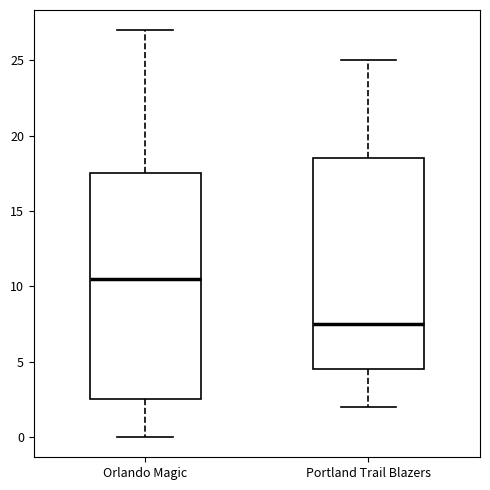

Where is the upper edge of the box for Portland Trail Blazers on the y-axis? The values are not printed on the chart, so give them approximately, as read against the axis.

18.5